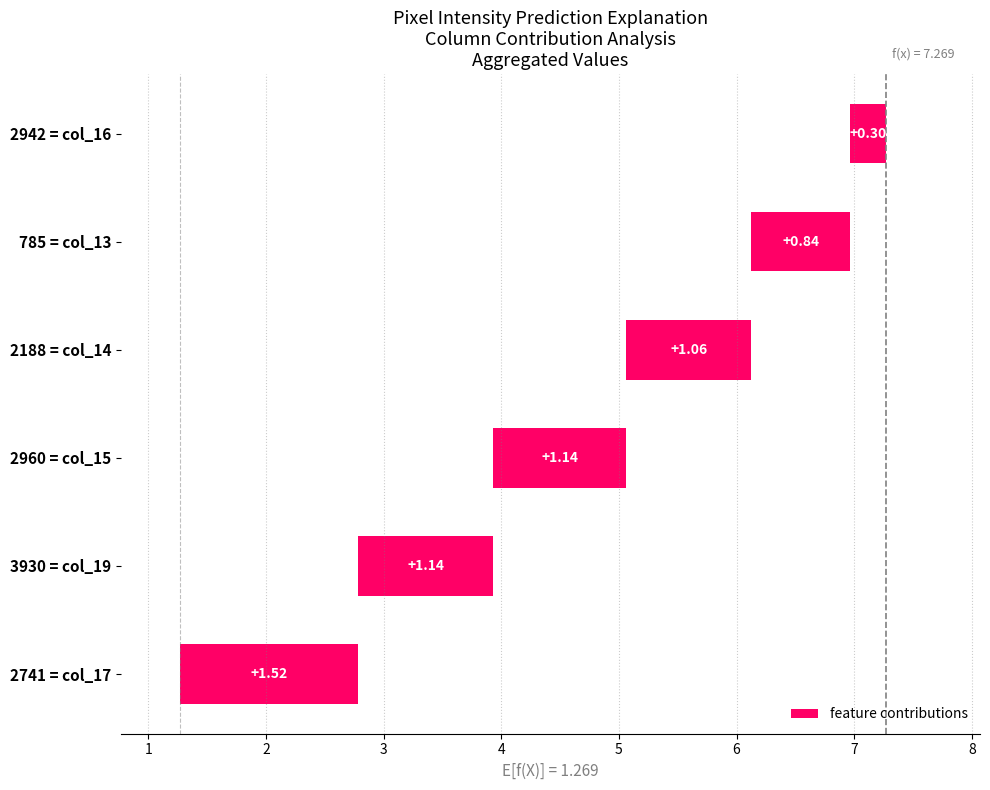

What is the smallest value displayed?

0.3